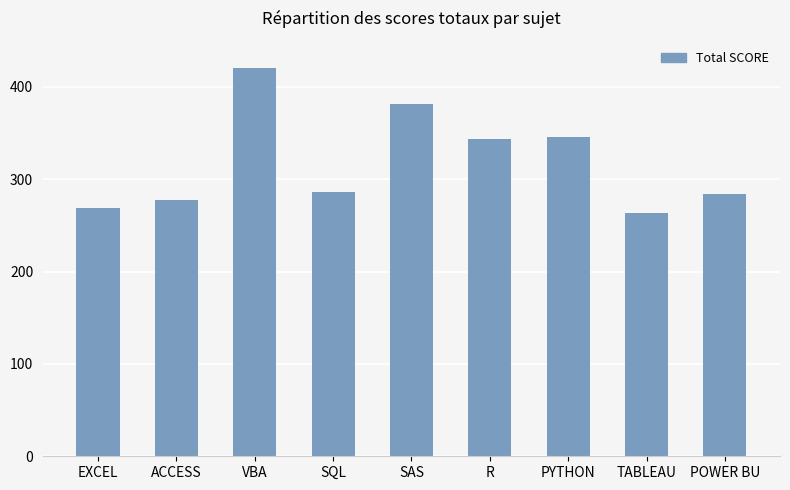

True or false: the data shows 381 at SAS.

True